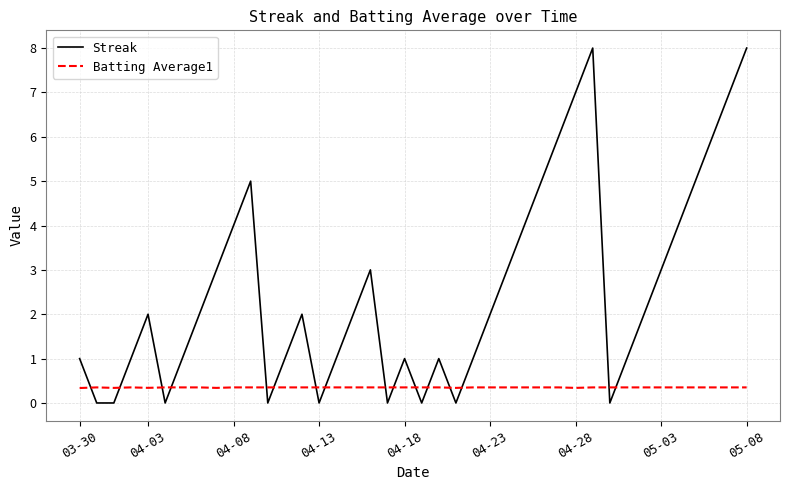

What is the highest value of the Batting Average1 series?

0.4